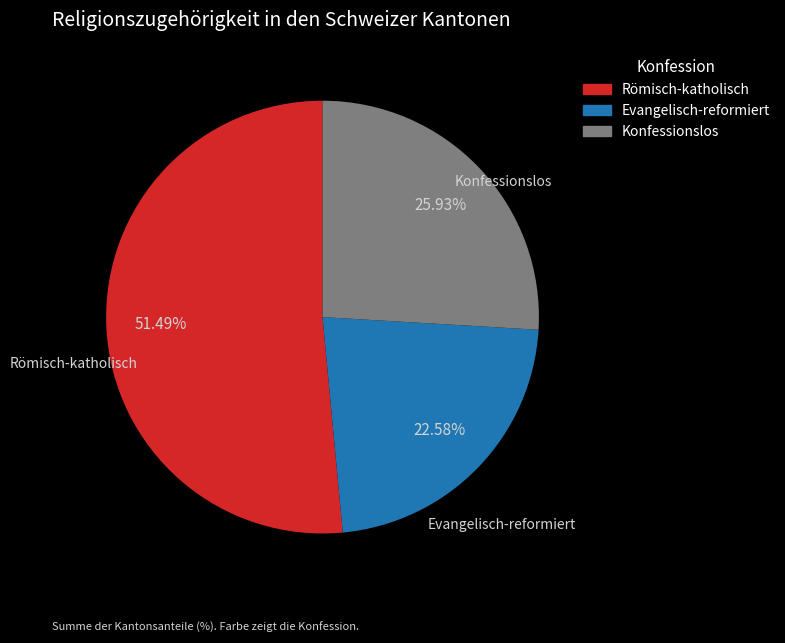

Is there a majority slice in this chart?

Yes